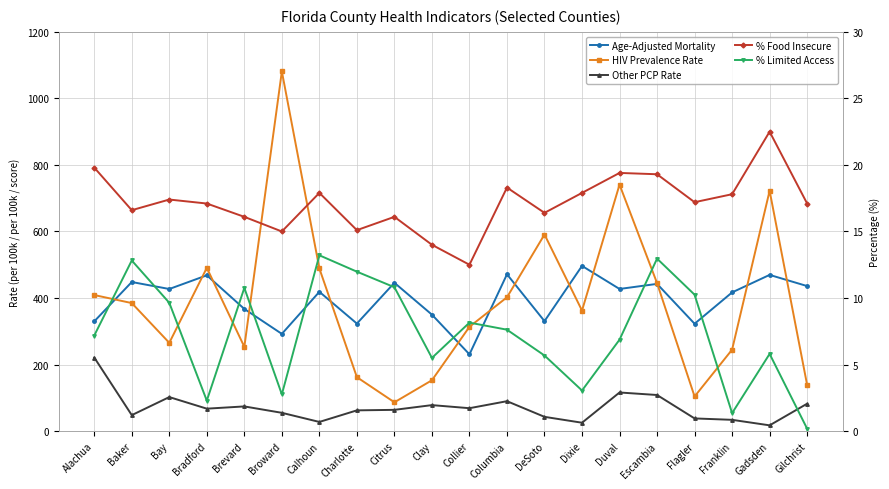

At which label does HIV Prevalence Rate reach its peak?

Broward